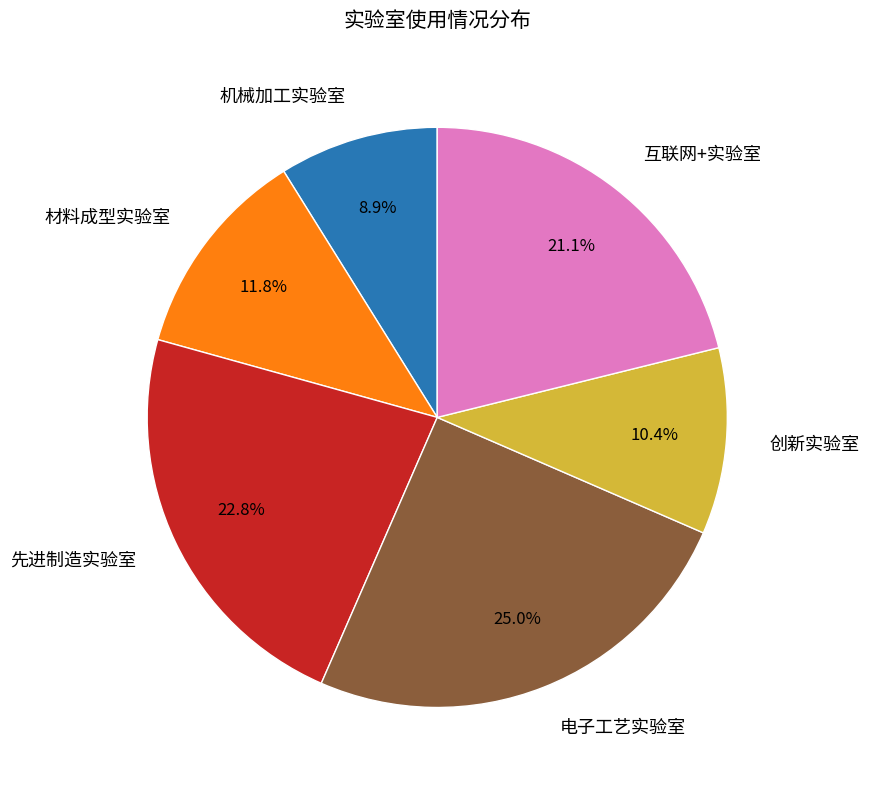

To the nearest percent, what is the difference between the 先进制造实验室 and 电子工艺实验室 slice percentages?

2%